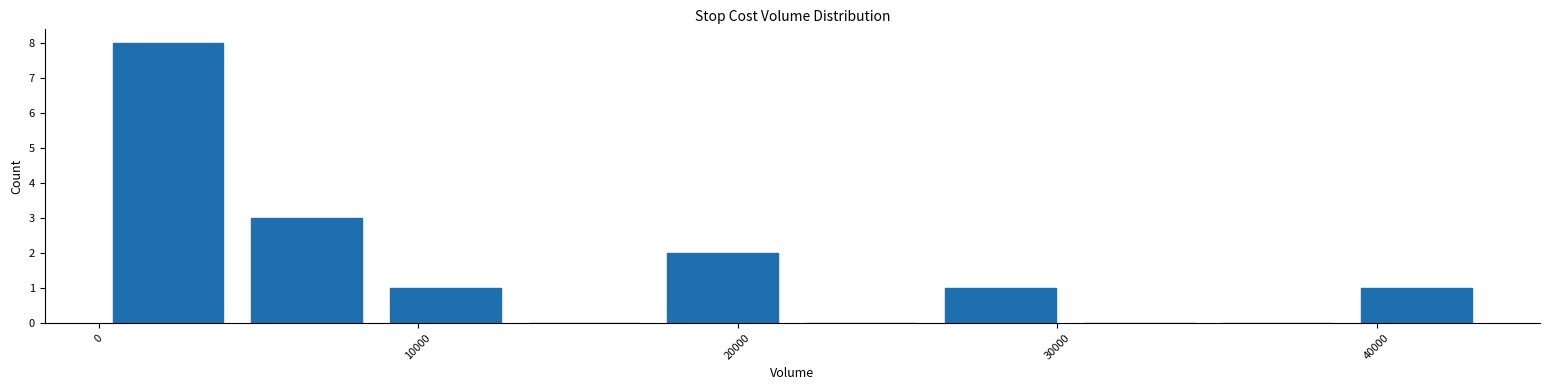

Reading left to right, list every bar in this chart as the range it spans on the x-axis followed by its height. Neither the bar edges nor the heights are printed on the chart, so give them approximately, as read against the axes.

0 to 4000: 8
4000 to 9000: 3
9000 to 13000: 1
13000 to 17000: 0
17000 to 22000: 2
22000 to 26000: 0
26000 to 30000: 1
30000 to 35000: 0
35000 to 39000: 0
39000 to 43000: 1